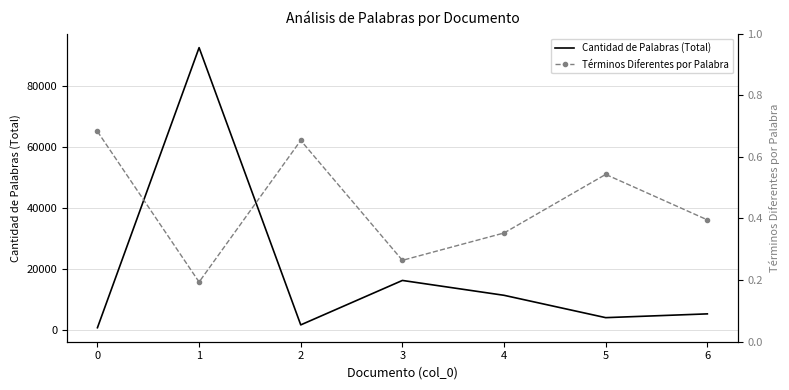

True or false: Términos Diferentes por Palabra has more than 1 interior local peaks.

True